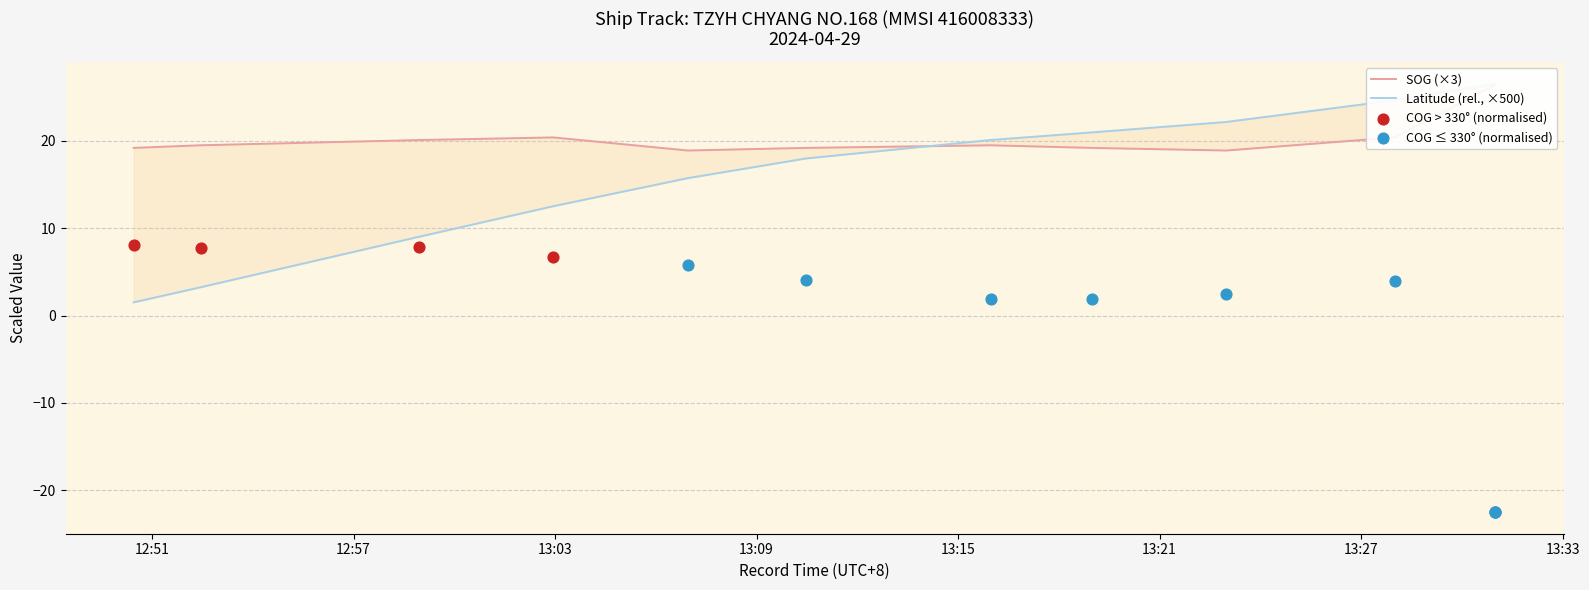

Which series contains the highest Y value?

Latitude